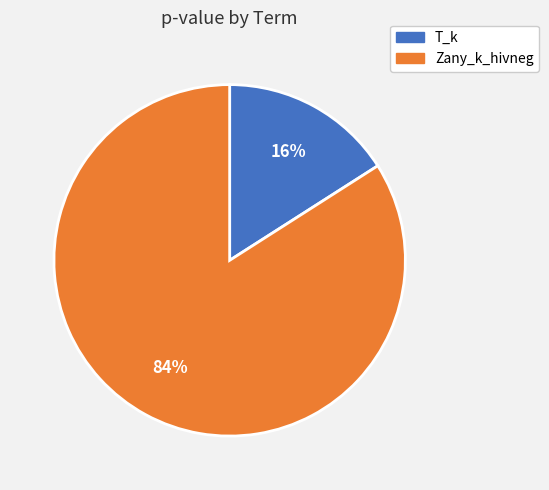

Between T_k and Zany_k_hivneg, which is larger?

Zany_k_hivneg